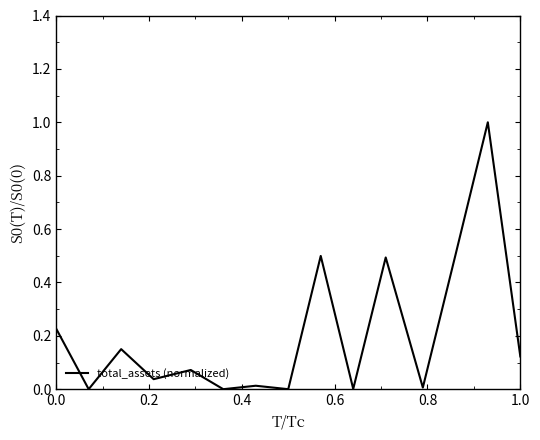

What is the difference between the maximum and minimum values?

1.0